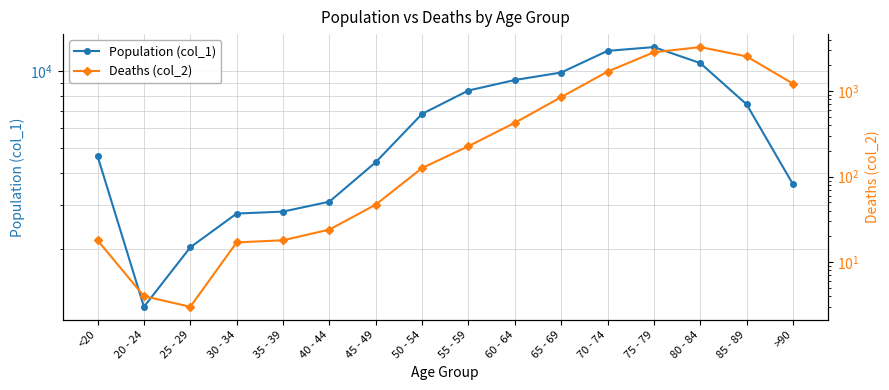

What is the difference between the second highest and second lowest values in the Deaths (col_2) series?

2844